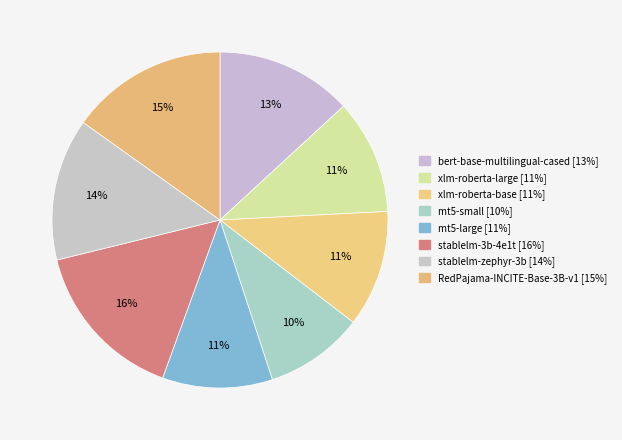

What percentage is the xlm-roberta-base slice, to the nearest percent?

11%